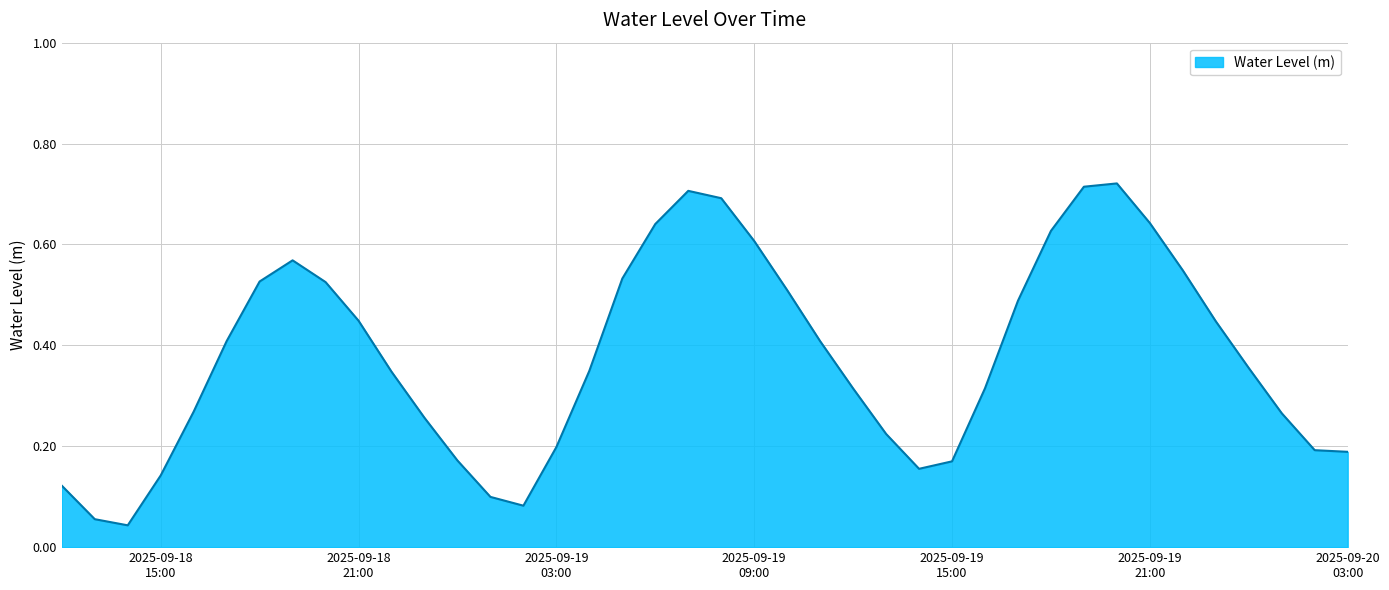

What is the value of the 13th point from the left?

0.2